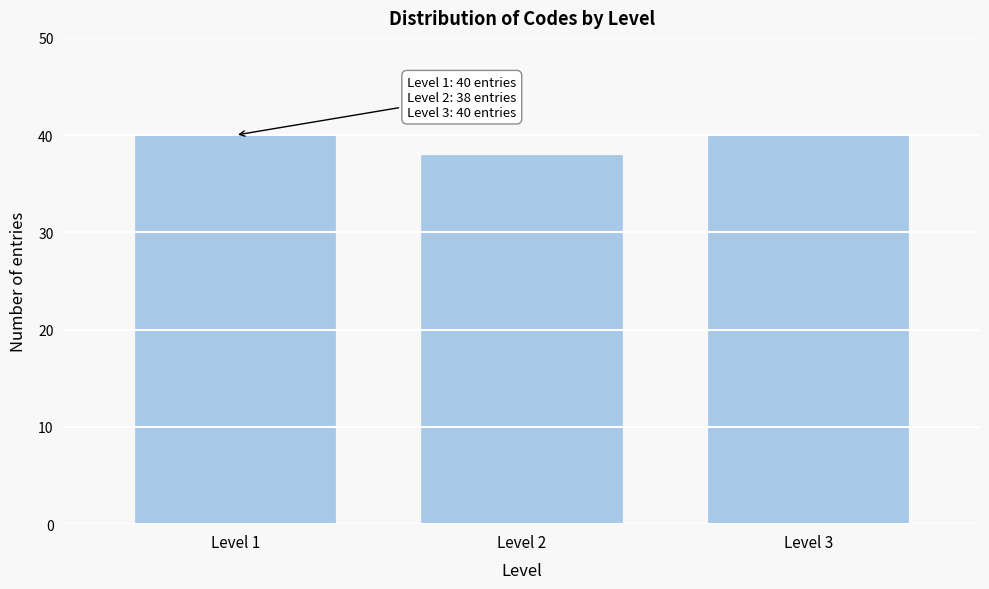

Reading left to right, what are all the values shown in this chart?

Level 1=40	Level 2=38	Level 3=40